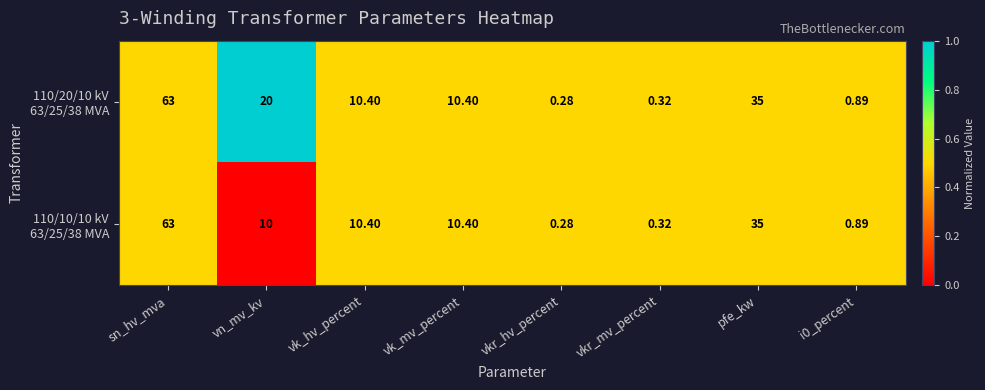

How many data points does each series have?

8